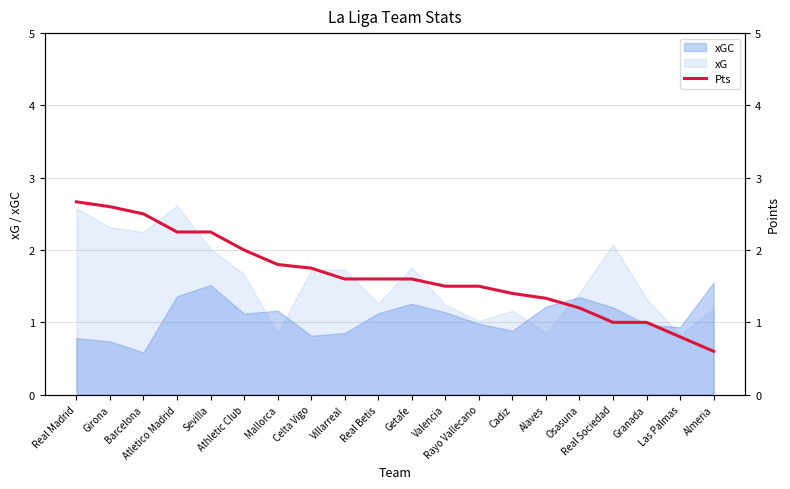

The chart shows a value of 1.8 at Mallorca. True or false?

True